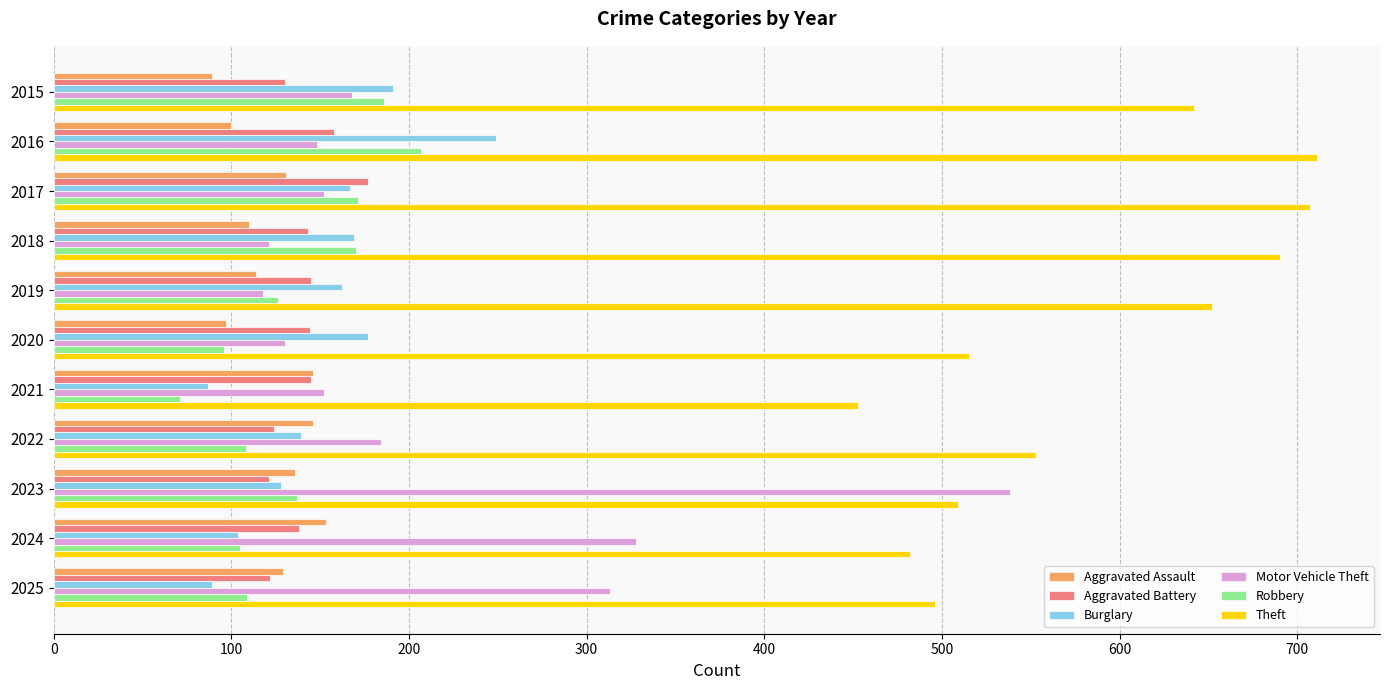

At which label does Burglary reach its peak?

2016